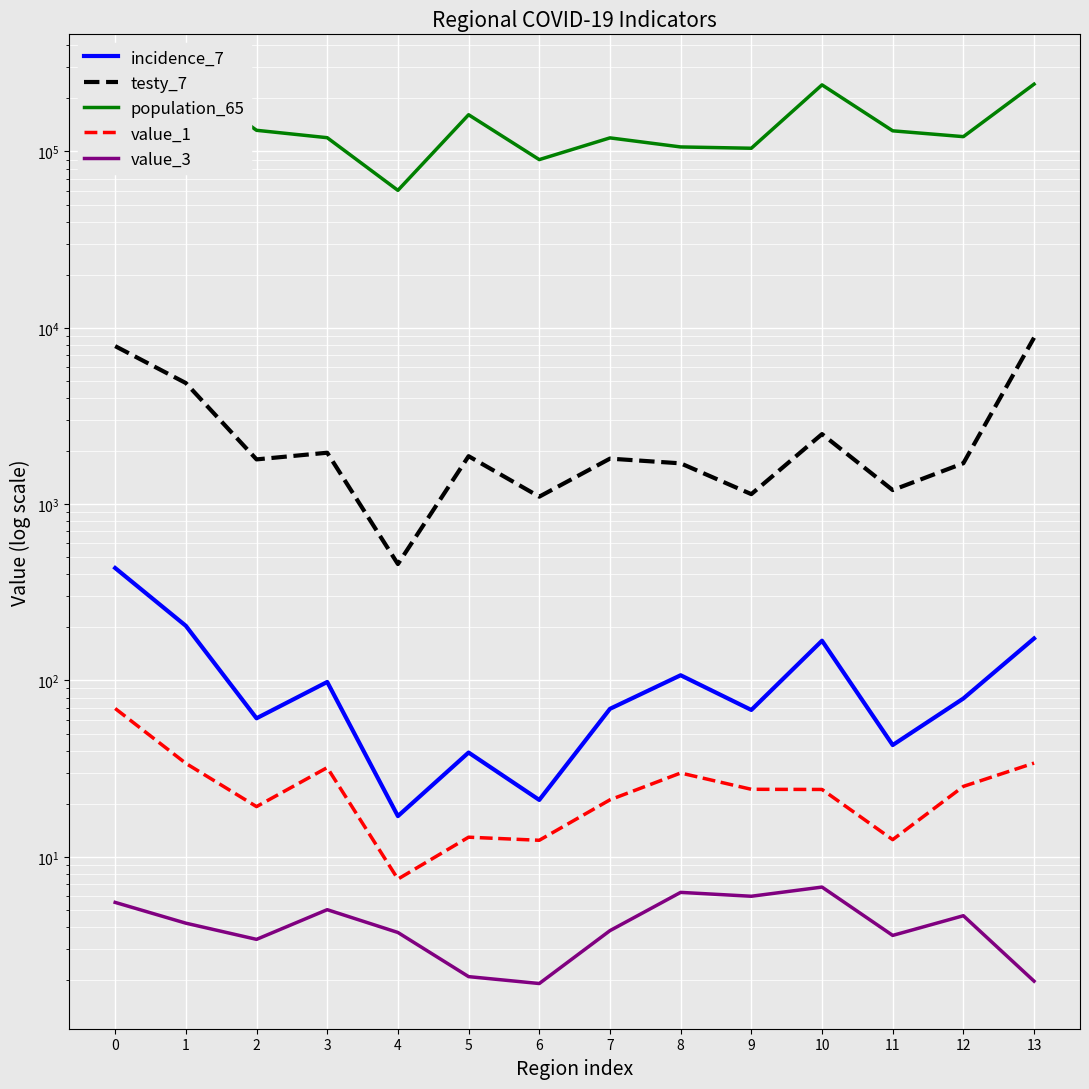

The testy_7 series shows 1025.0 at 3. True or false?

False